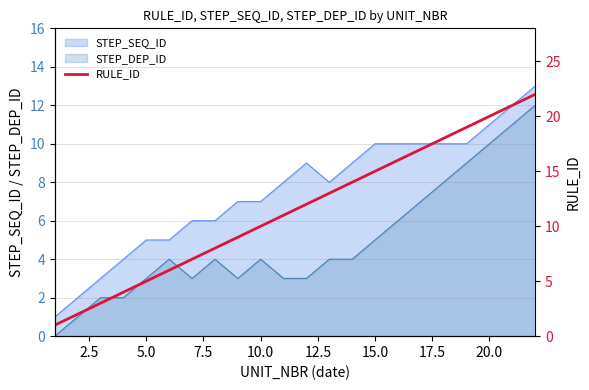

True or false: STEP_SEQ_ID and STEP_DEP_ID cross at least once.

False